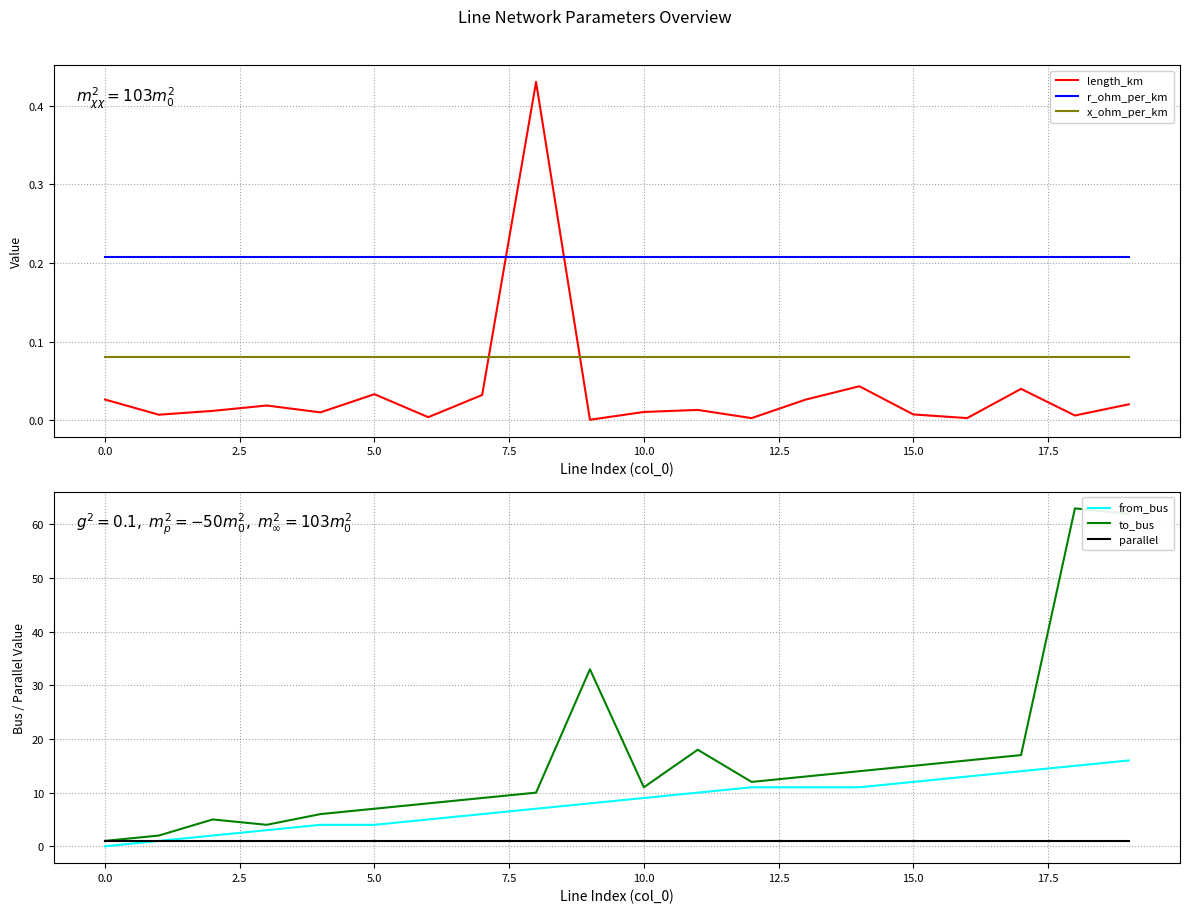

What are all the series names shown in the legend?

length_km, r_ohm_per_km, x_ohm_per_km, from_bus, to_bus, parallel